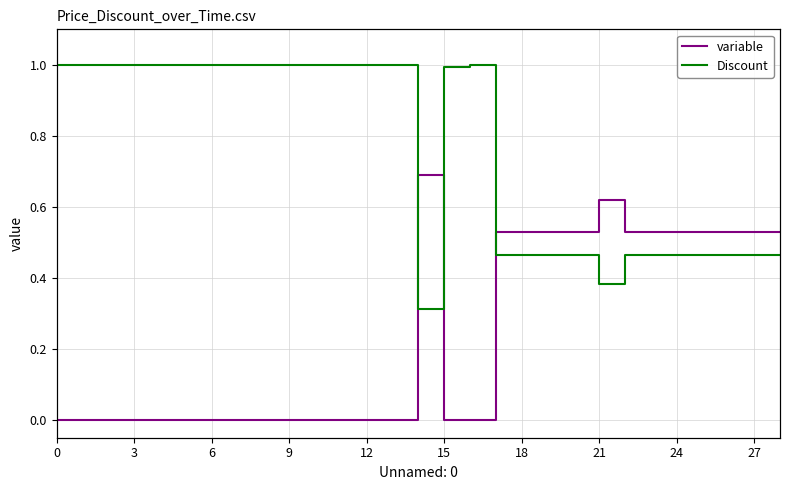

Between which two adjacent categories do Price and Discount first intersect?

13 and 14